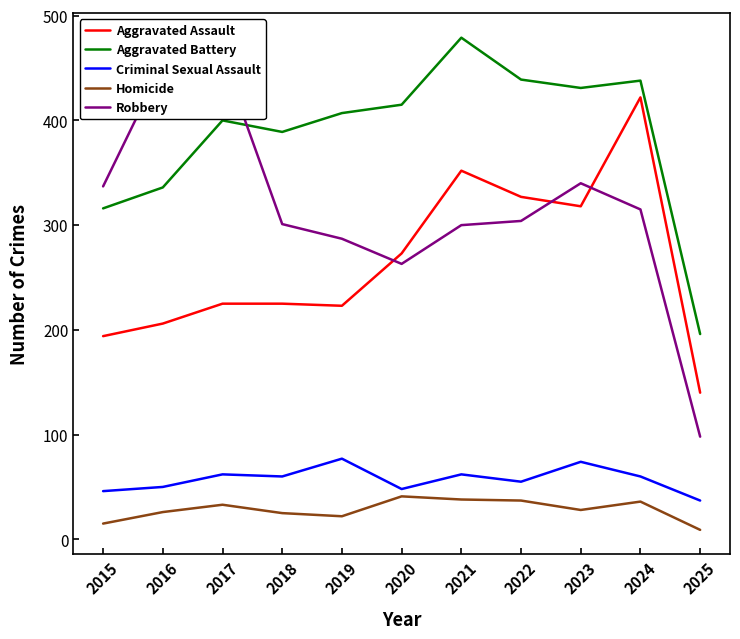

Does the chart display data point markers on the line(s)?

No